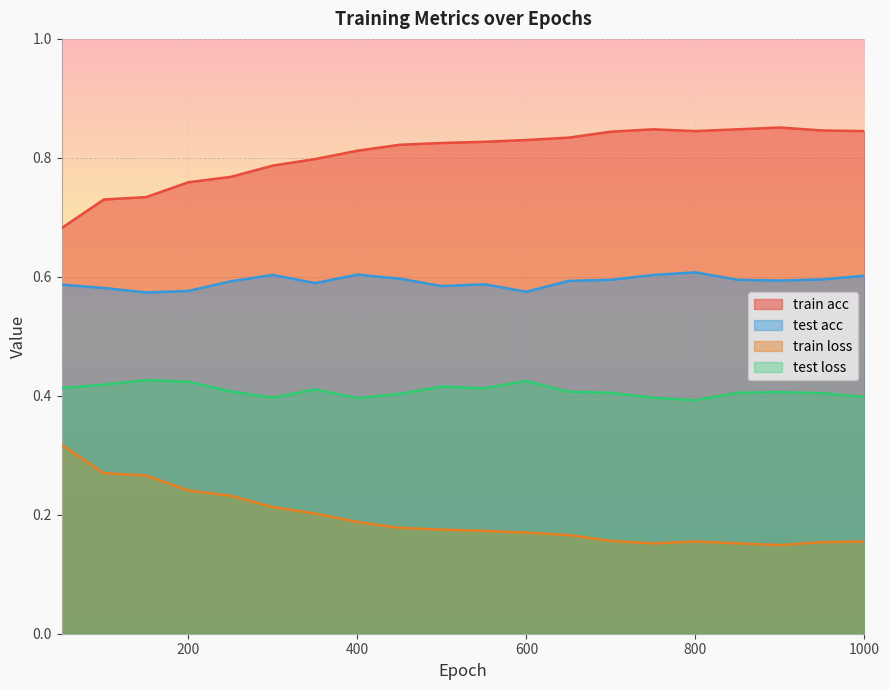

Where is train loss nearest to the value 0?

900